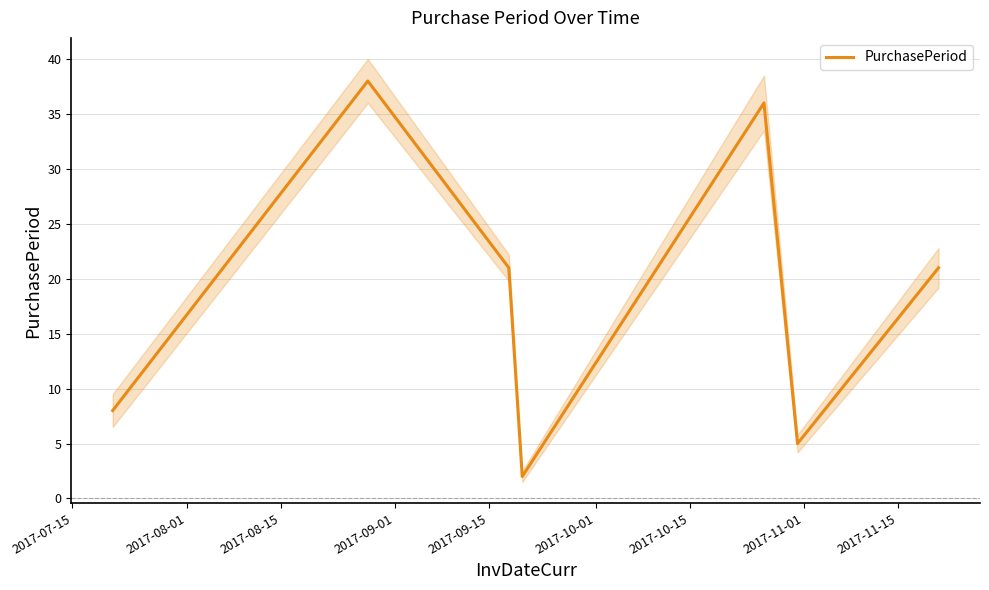

What is the maximum value for PurchasePeriod?

38